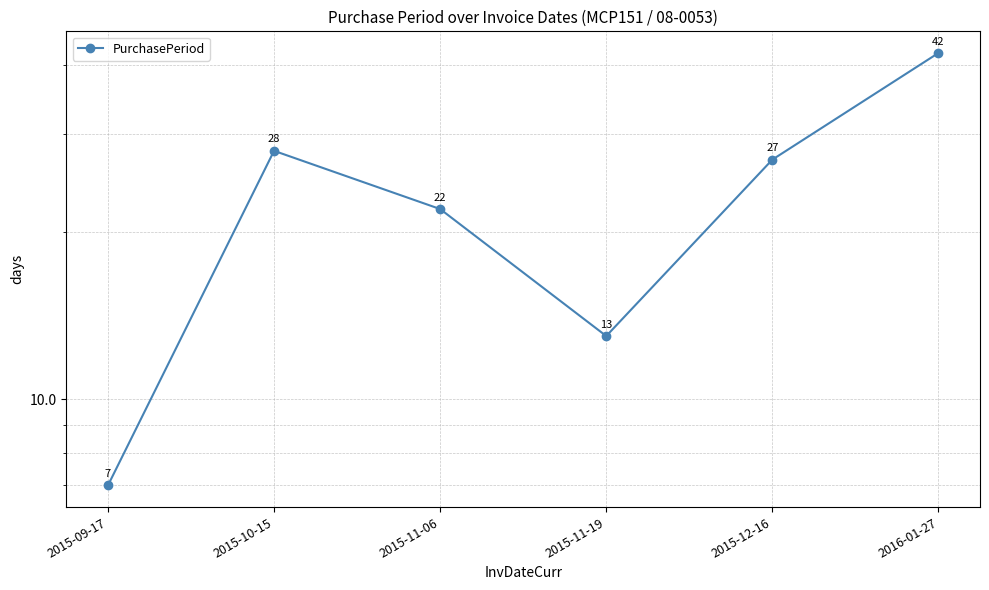

Where is the first local maximum?

2015-10-15